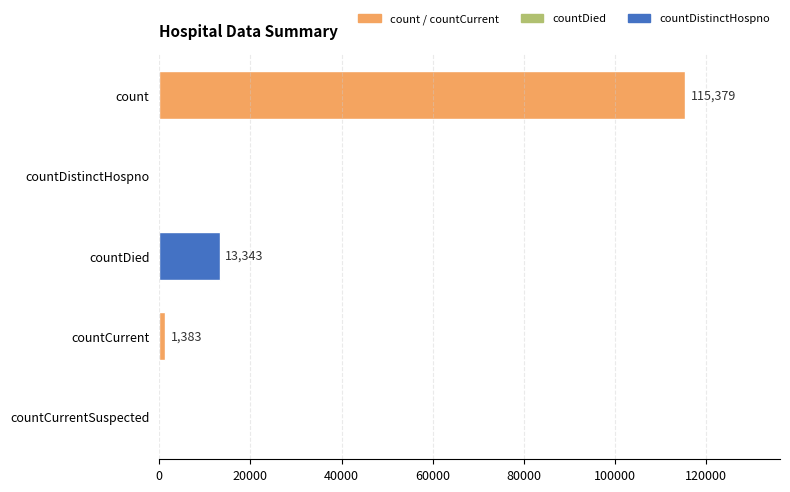

What is the change in value from countDistinctHospno to countDied?

+13343